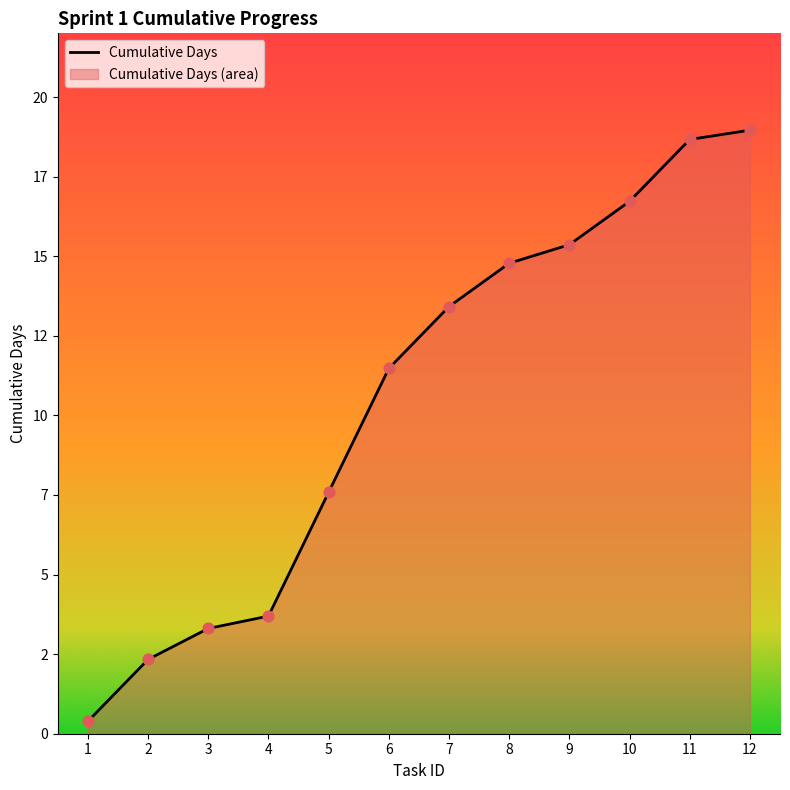

Which has a higher value, 7 or 1?

7